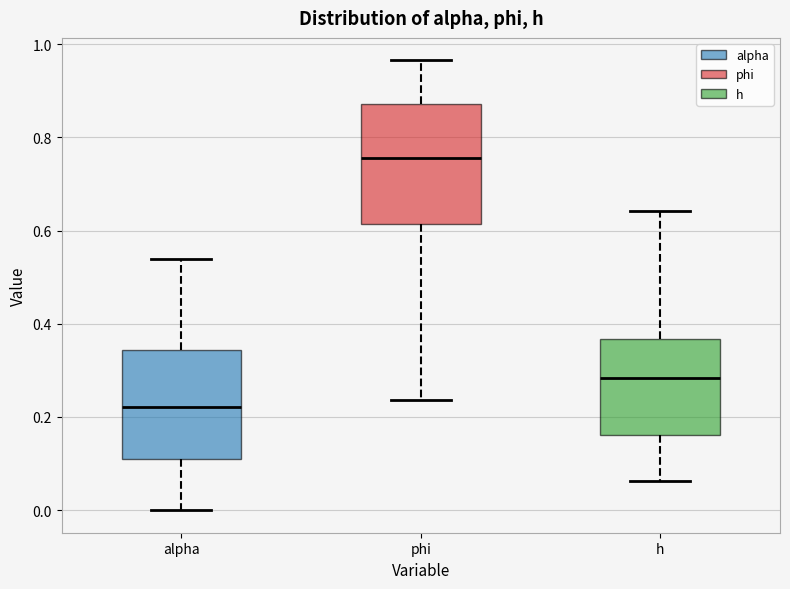

Reading left to right, read every box against the y-axis: the position of its median line, the range the box covers, and the ends of its whiskers. The values are not printed on the chart, so give them approximately, as read against the axis.

alpha: median 0.22, box 0.12 to 0.34, whiskers 0.00 to 0.54
phi: median 0.76, box 0.62 to 0.88, whiskers 0.24 to 0.96
h: median 0.28, box 0.16 to 0.36, whiskers 0.06 to 0.64